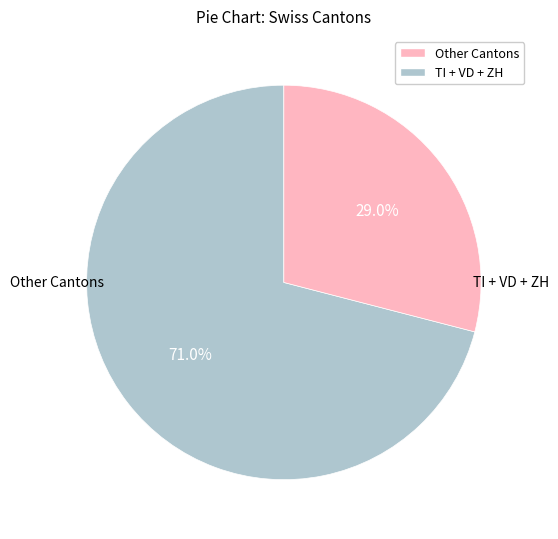

How much of the chart is everything except TI + VD + ZH?

71.0%